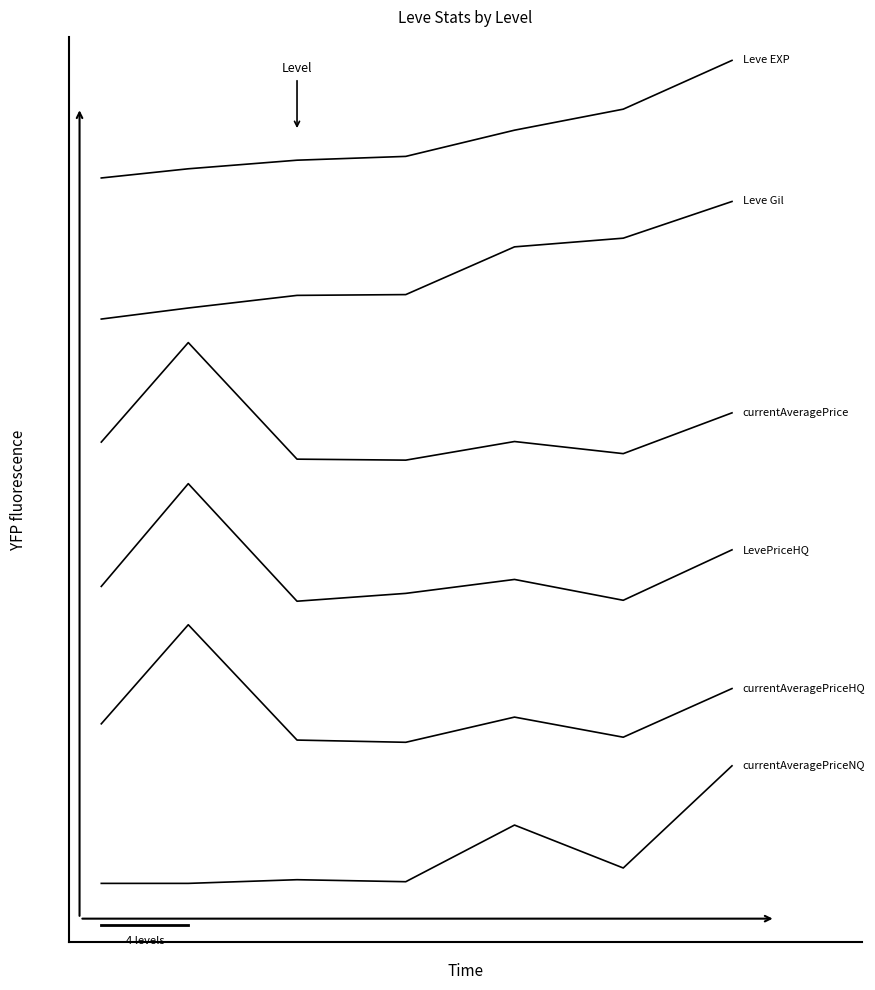

Does the chart display data point markers on the line(s)?

No